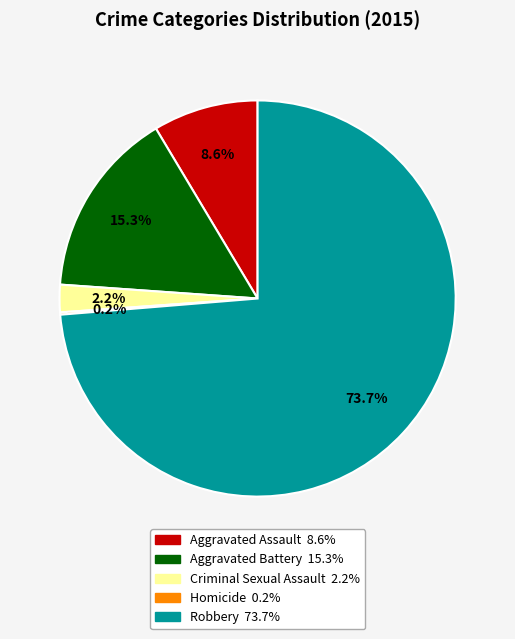

Is it true that Criminal Sexual Assault is 10% of the pie?

False